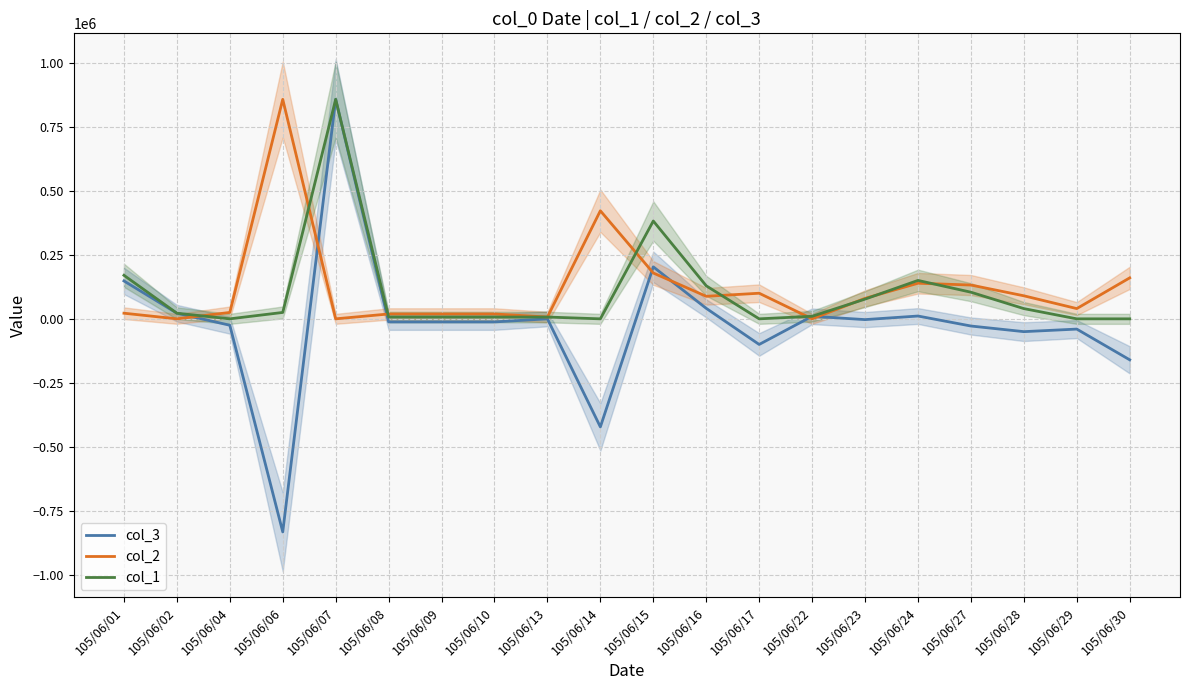

The value of col_2 at 105/06/14 is 88695. True or false?

False